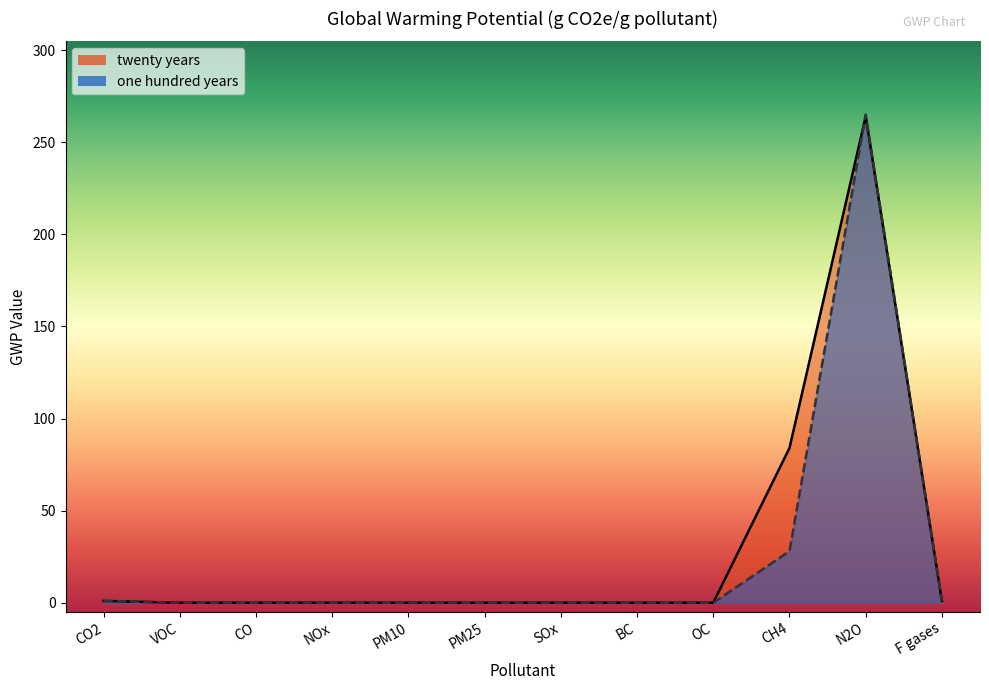

What is the label of the 12th point from the left?

F gases